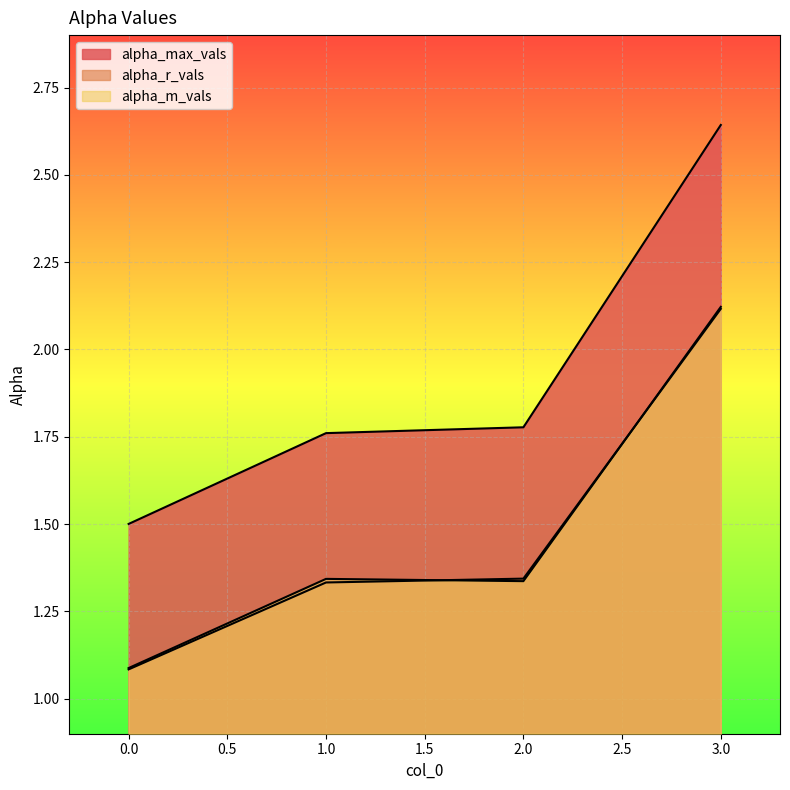

True or false: alpha_max_vals has more than 1 interior local peaks.

False